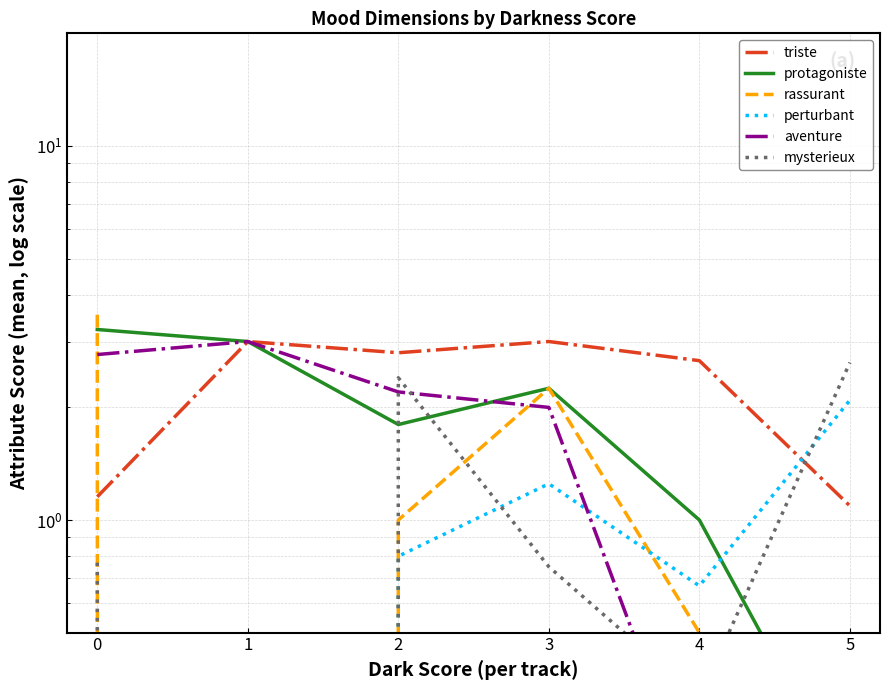

True or false: perturbant has more than 0 interior local peaks.

True